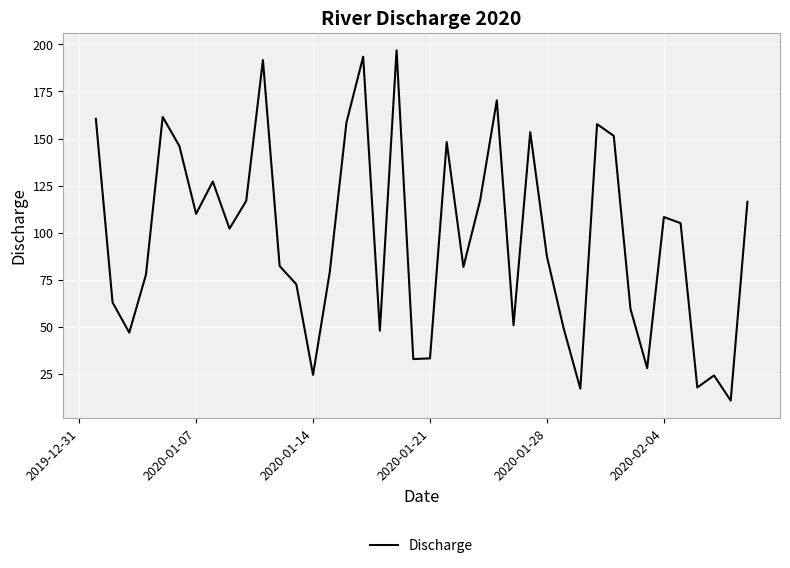

What is the smallest value displayed?

10.9